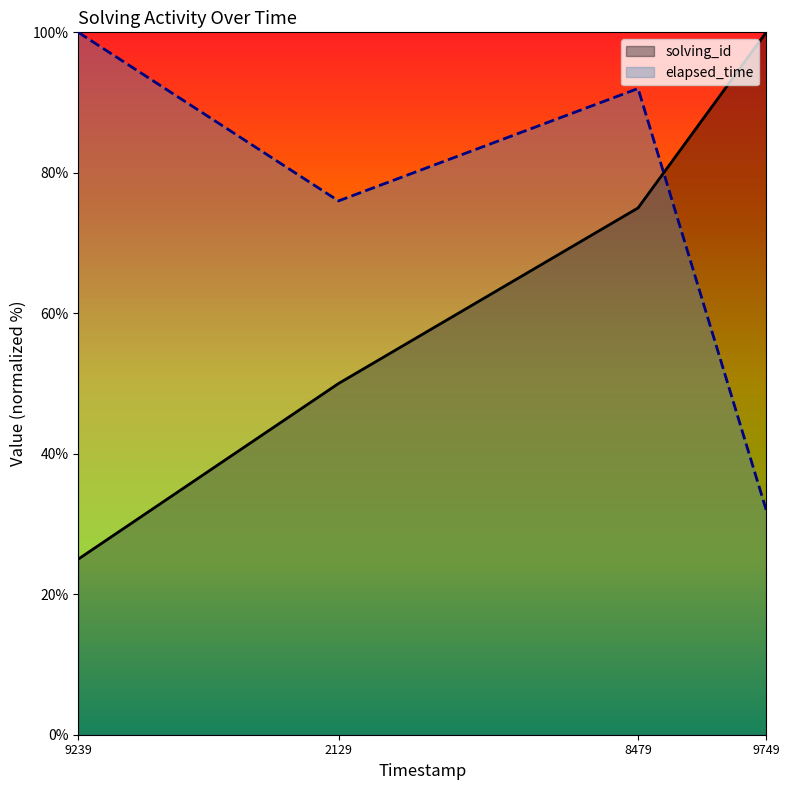

Rank the series by their maximum value, from lowest to highest.

solving_id, elapsed_time